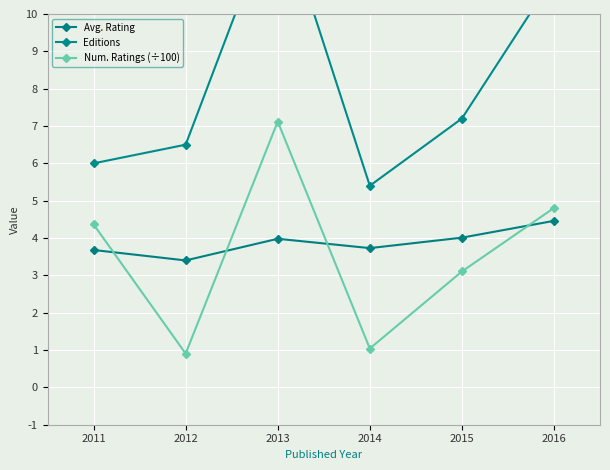

Reading right to left, extract all data points from this chart.

Avg. Rating: 4.5	4.0	3.7	4.0	3.4	3.7
Editions: 11.0	7.2	5.4	13.0	6.5	6.0
Num. Ratings (÷100): 4.8	3.1	1.0	7.1	0.9	4.4